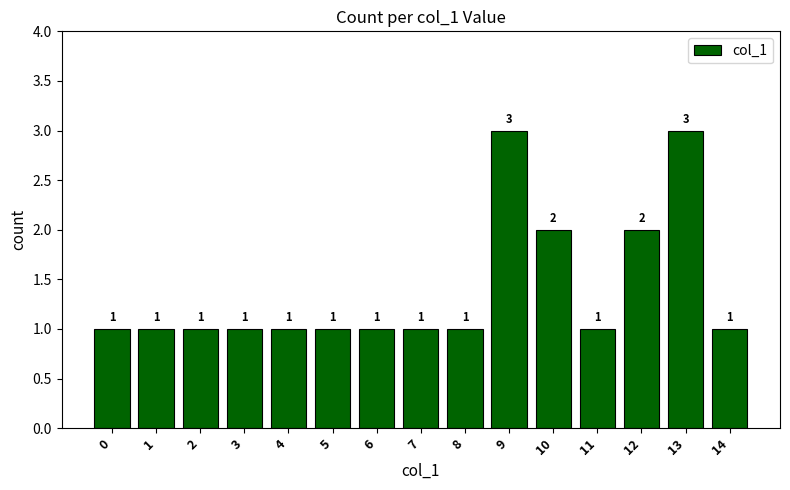

How many distinct data groups are displayed?

1